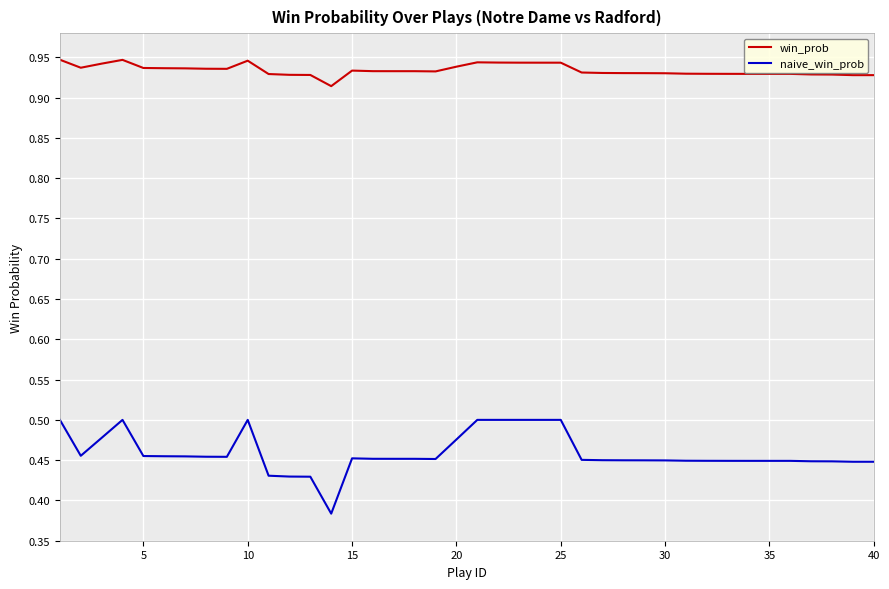

Which series has the largest total across all categories?

win_prob